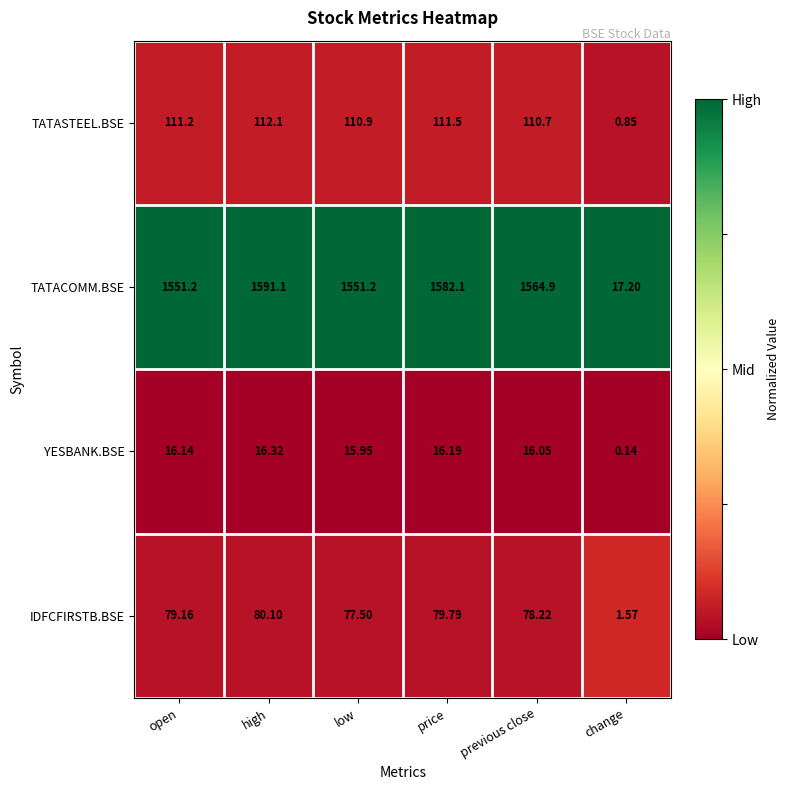

Which category has the highest value across all series?

high